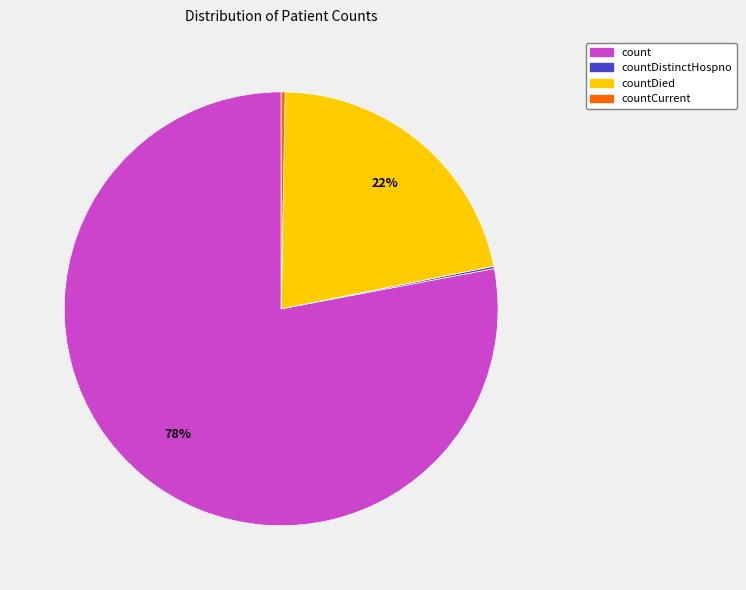

Is there any slice that represents more than half of the pie?

Yes